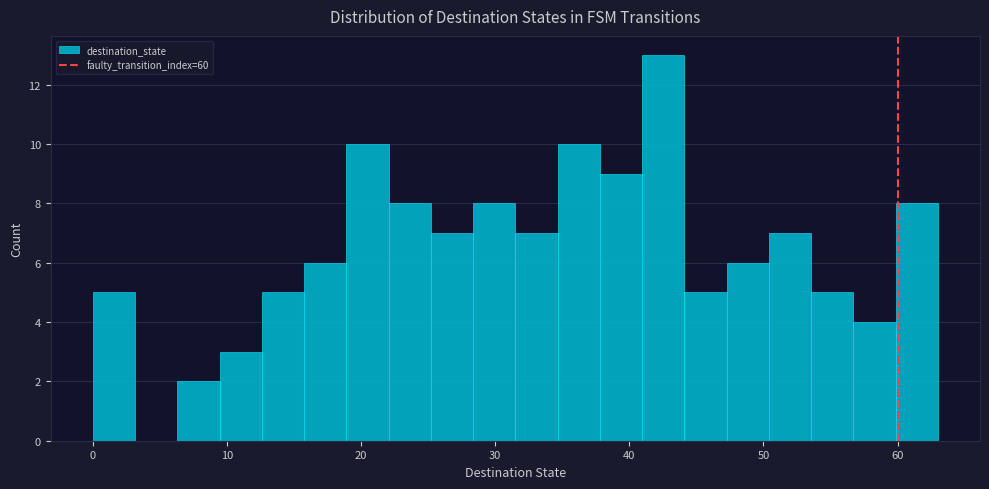

Read against the x-axis, roughly where is the centre of the tallest bar?

43